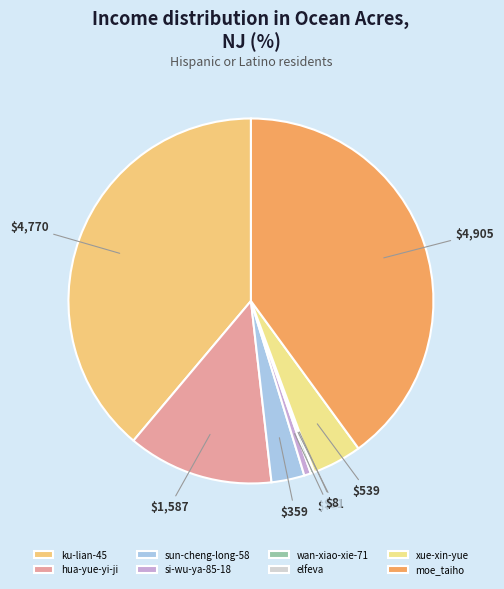

Which category has the biggest portion of the pie?

moe_taiho